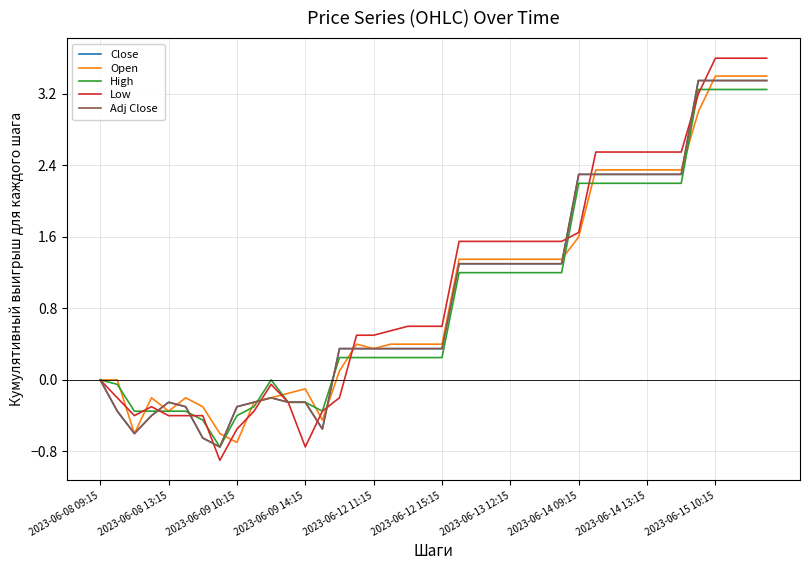

What is the maximum value shown in the chart?

3.6